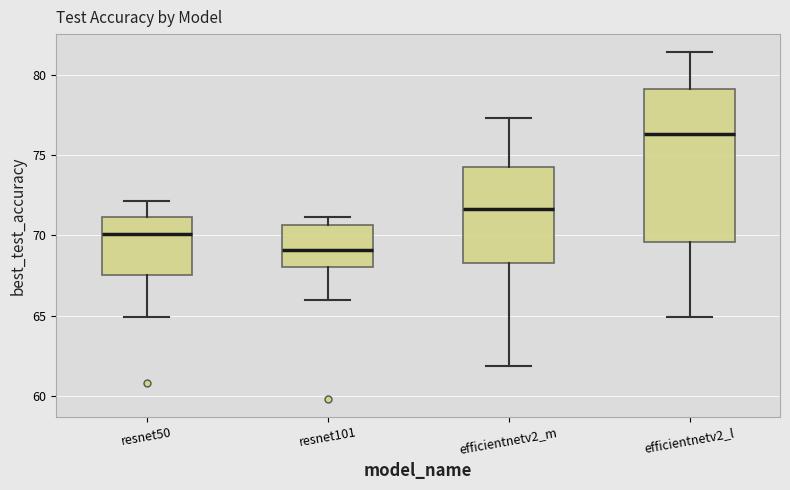

Reading left to right, read every box against the y-axis: the position of its median line, the range the box covers, and the ends of its whiskers. The values are not printed on the chart, so give them approximately, as read against the axis.

resnet50: median 70.0, box 67.5 to 71.0, whiskers 65.0 to 72.0
resnet101: median 69.0, box 68.0 to 70.5, whiskers 66.0 to 71.0
efficientnetv2_m: median 71.5, box 68.5 to 74.0, whiskers 62.0 to 77.5
efficientnetv2_l: median 76.5, box 69.5 to 79.0, whiskers 65.0 to 81.5